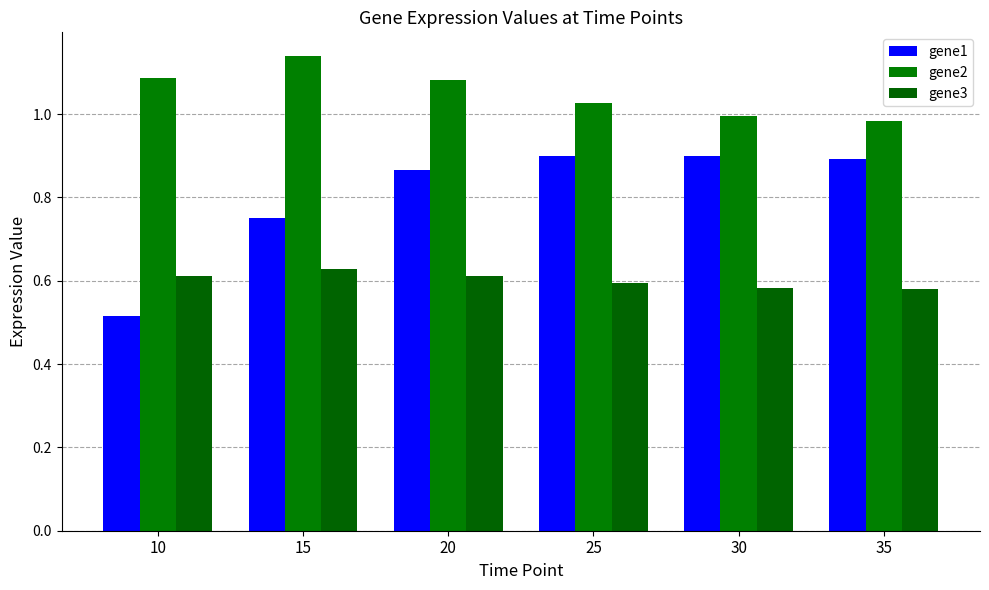

Is it true that gene3 equals 0.4 at 10?

False